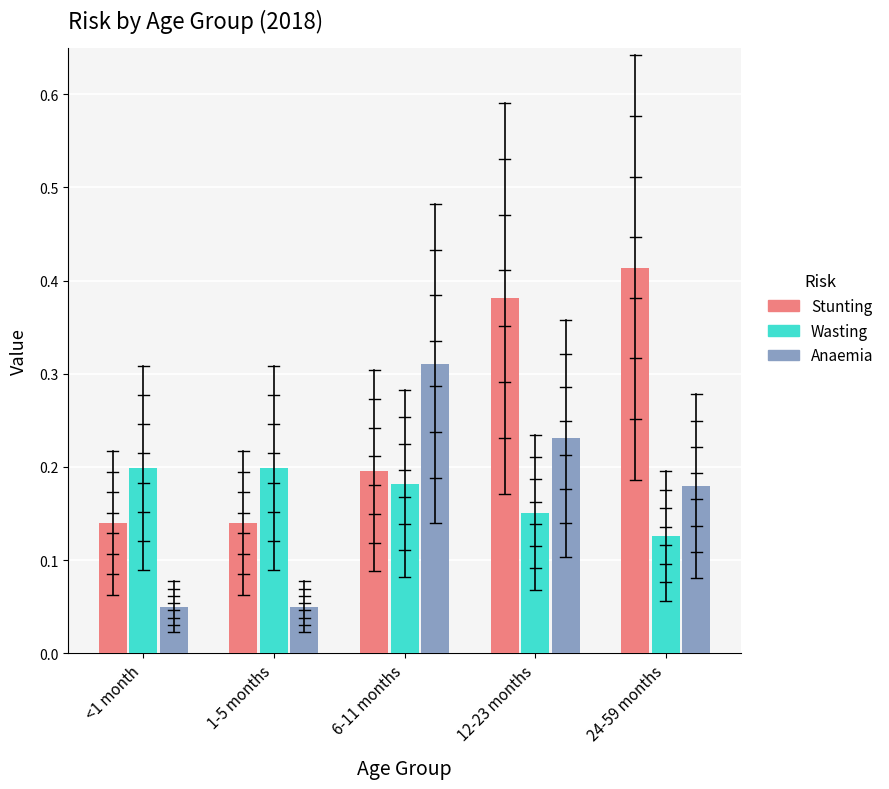

Which series has the largest range (max minus min)?

Stunting